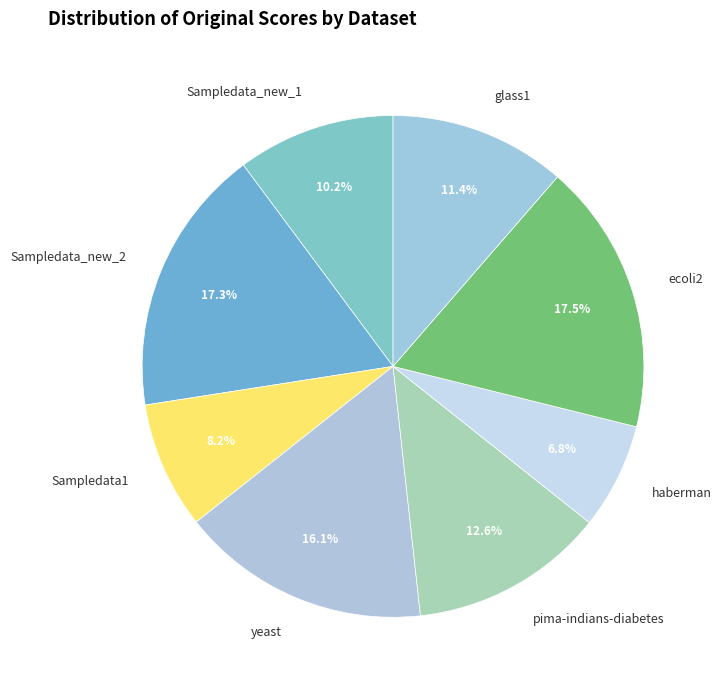

How many slices are in this pie chart?

8